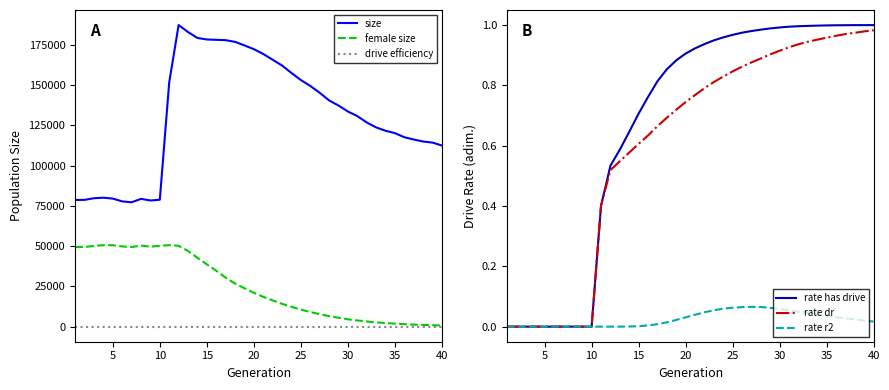

Which series has the largest total across all categories?

size